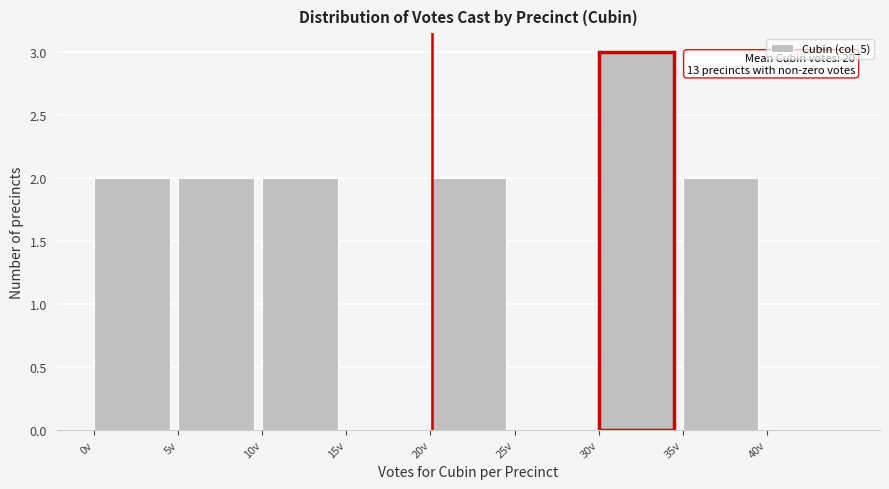

Which range on the x-axis has the tallest bar?

30 to 35